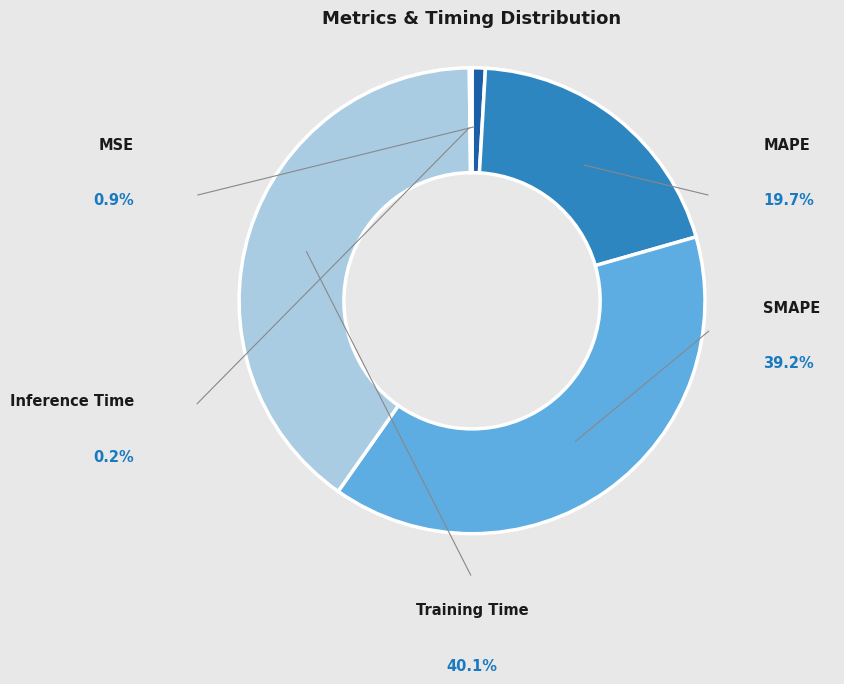

Does any single category account for the majority?

No